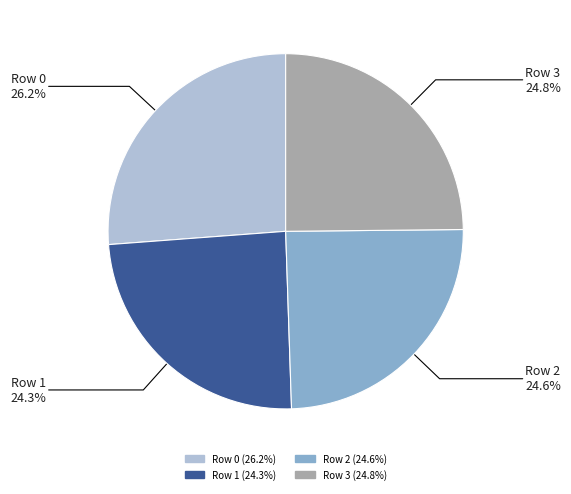

Is there any slice that represents more than half of the pie?

No